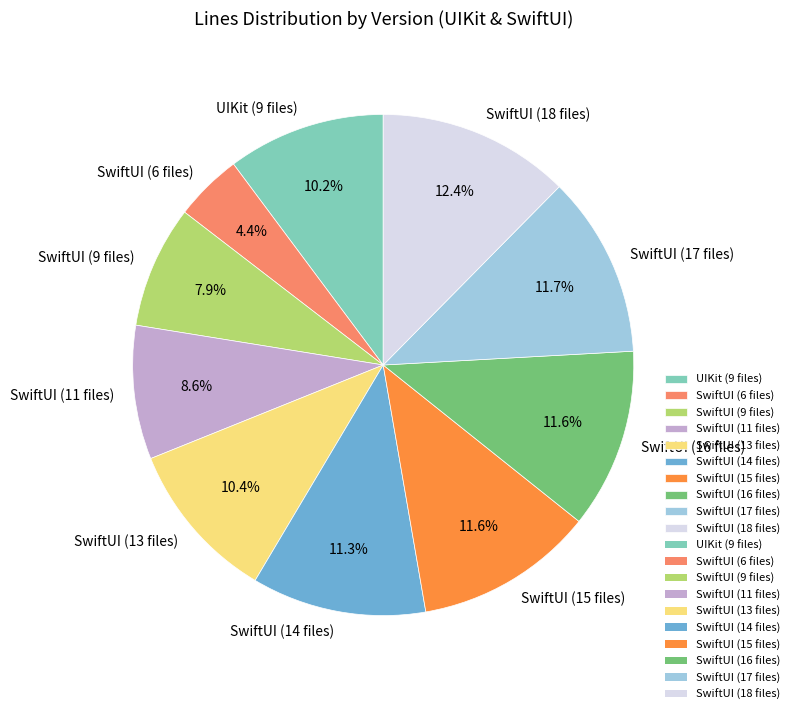

What is the largest slice in the pie chart?

SwiftUI (18 files)